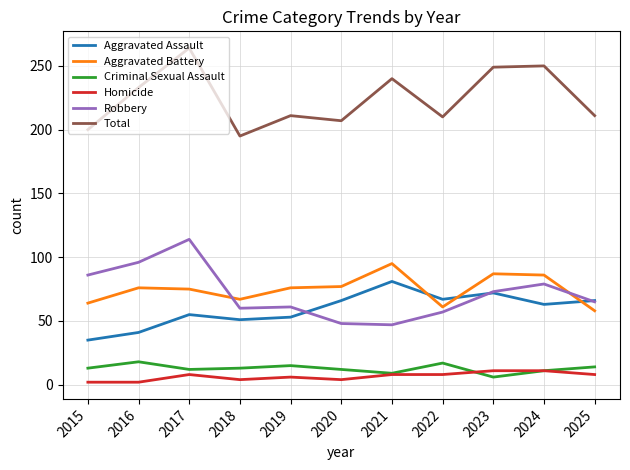

What is the lowest value of the Total series?

195